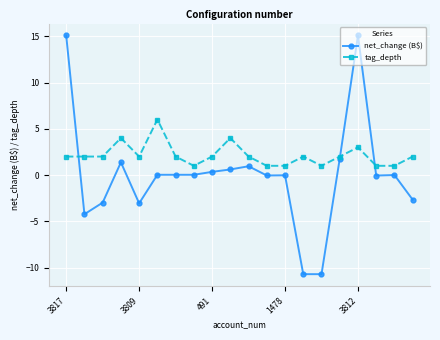

True or false: net_change (B$) has more than 0 points higher than both neighbors.

True